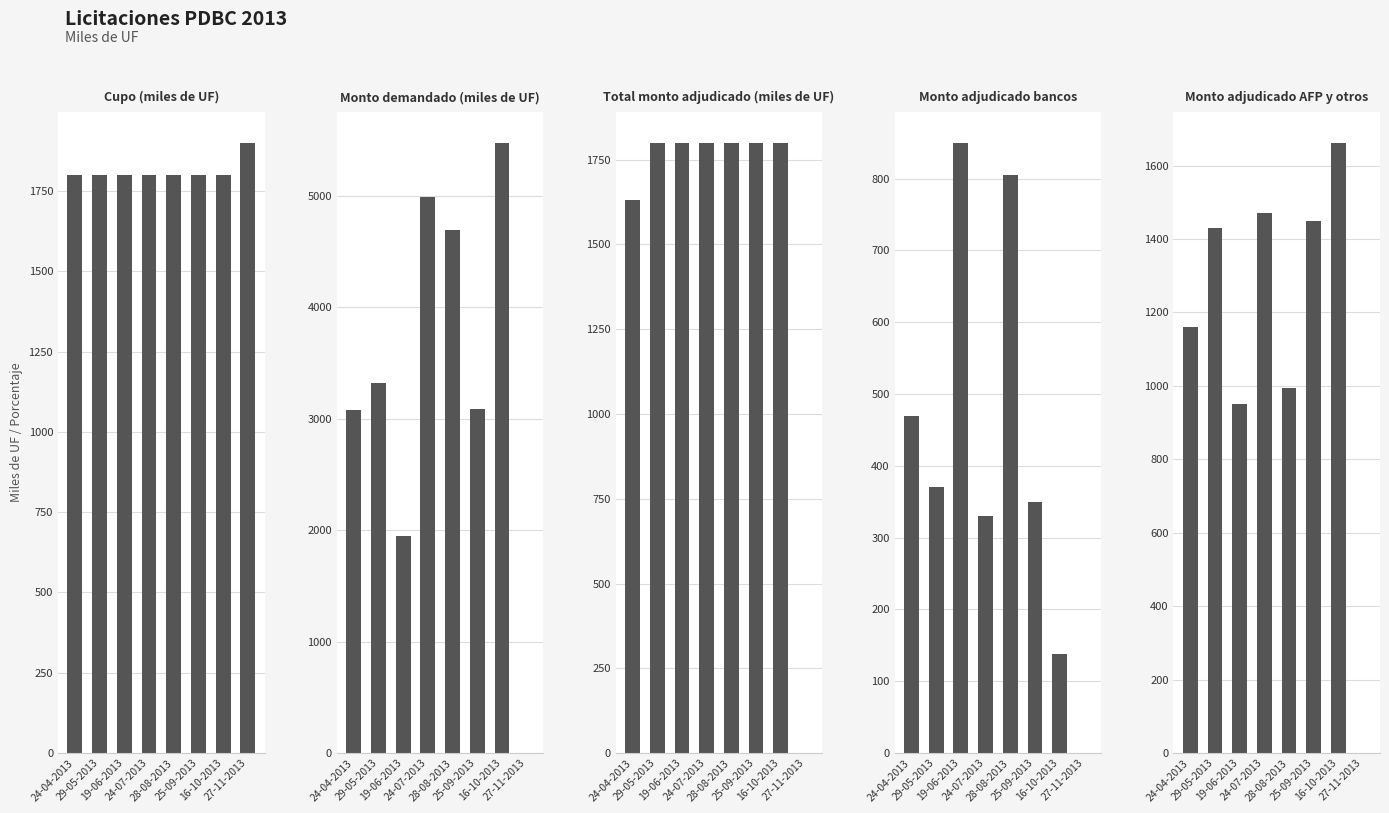

Is it true that Total monto adjudicado (miles de UF) equals 1800.0 at 19-06-2013?

True